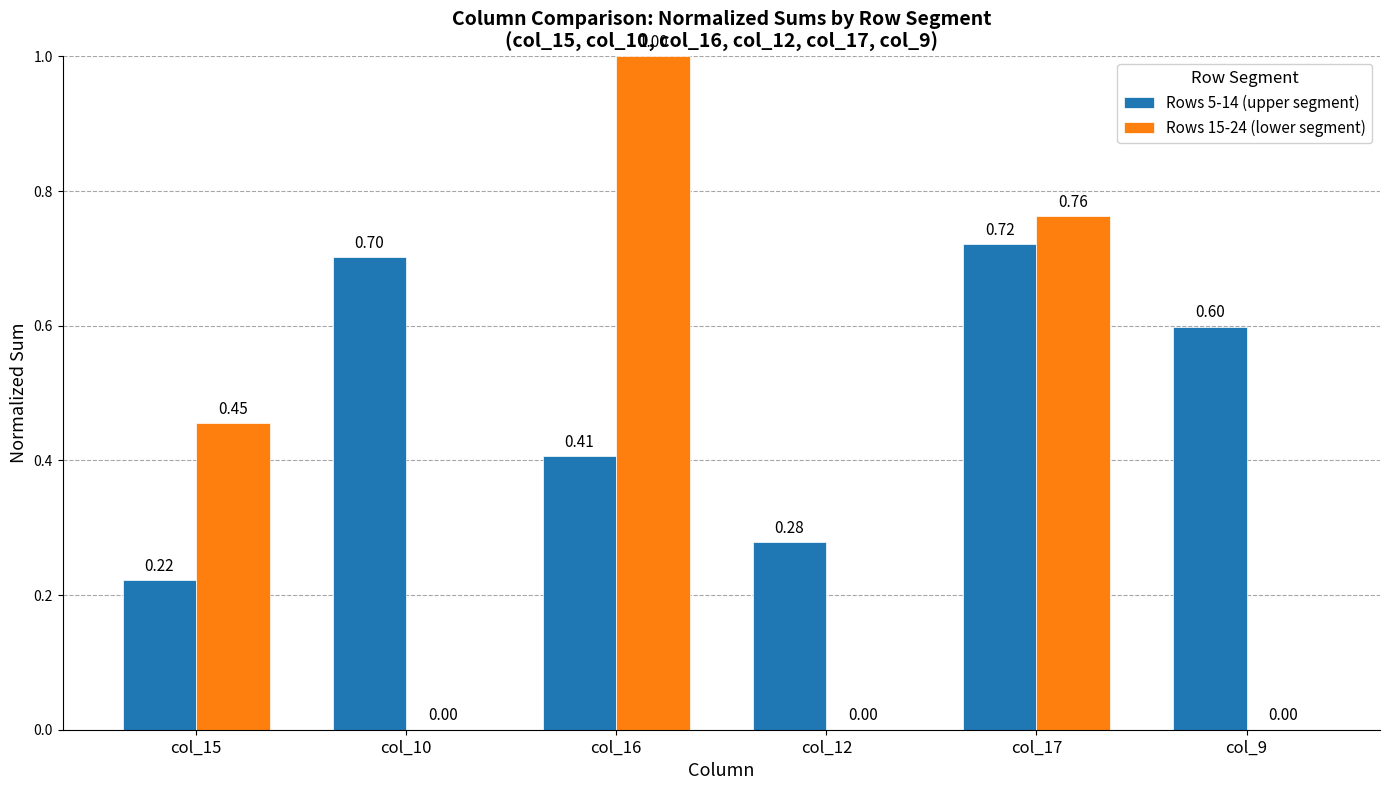

What is the total value across all series at col_10?

0.7